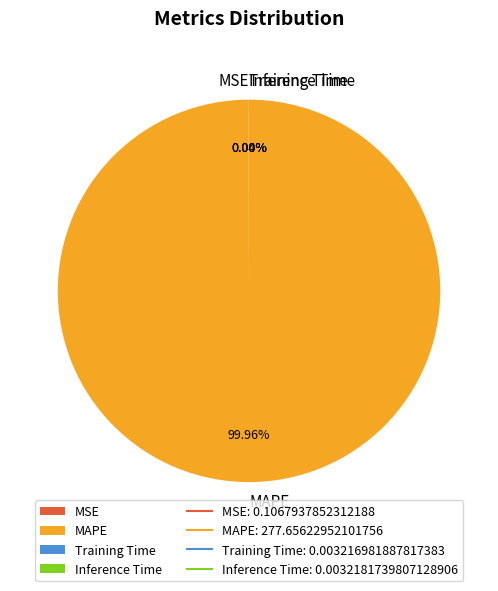

What is the largest slice in the pie chart?

MAPE